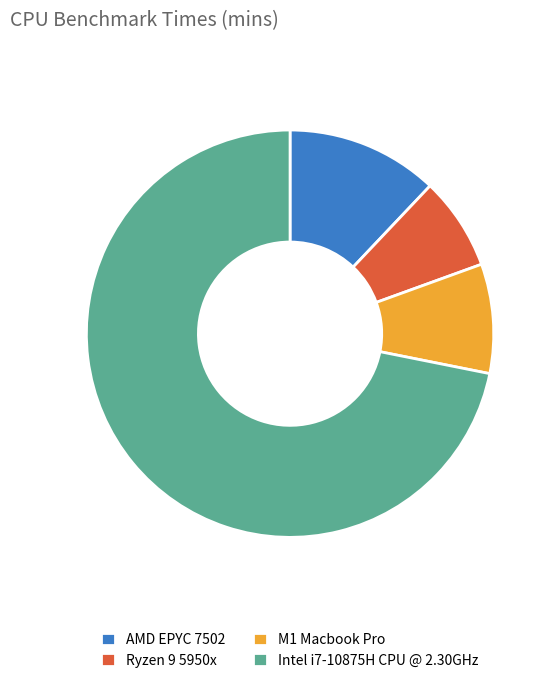

What is the smallest slice in the pie chart?

Ryzen 9 5950x